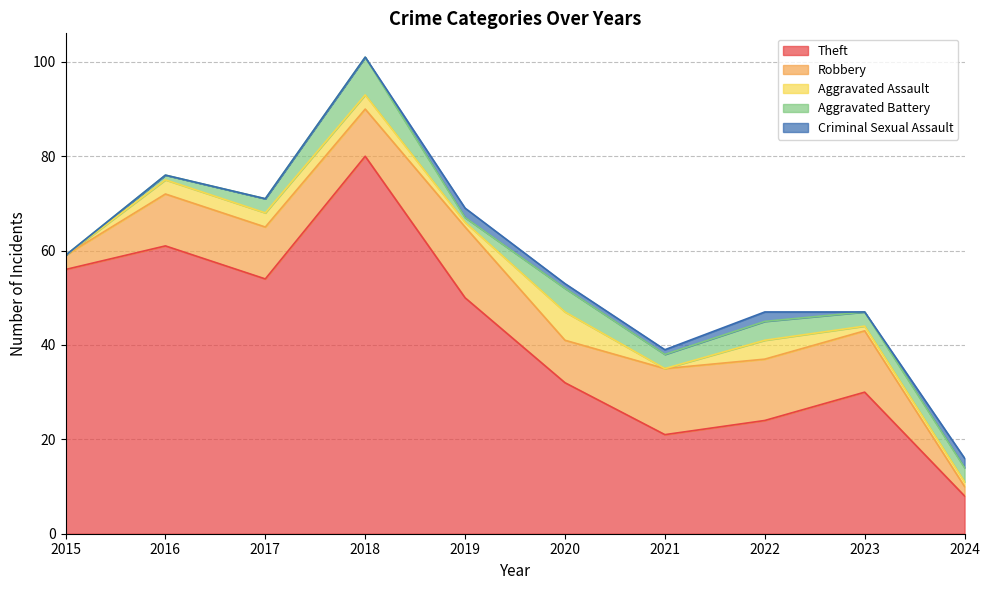

Where is Theft nearest to the value 44?

2019